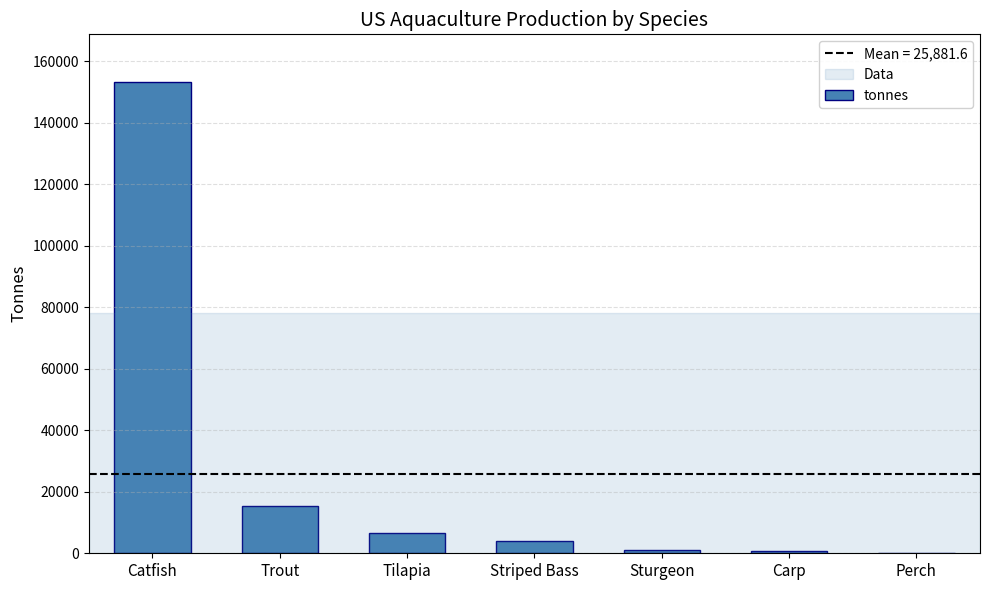

What is the maximum value shown in the chart?

153427.5